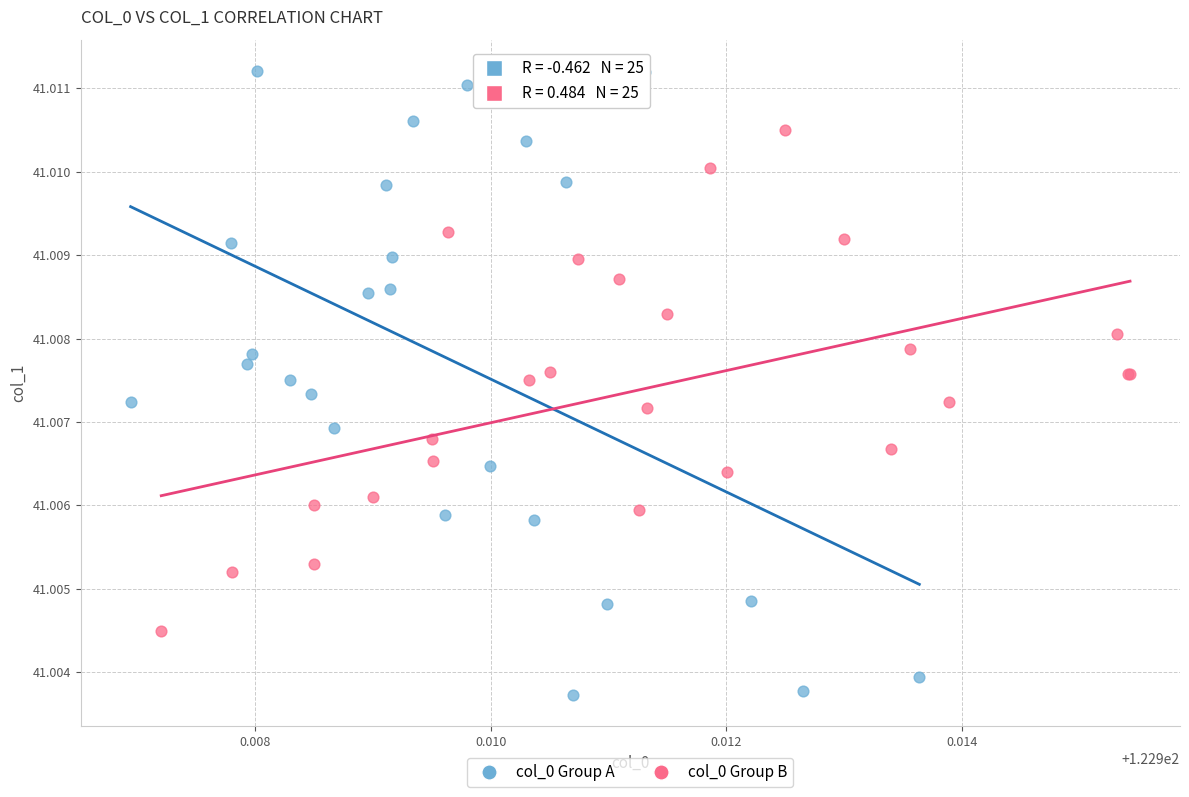

Which series reaches the maximum Y coordinate?

col_0 Group A